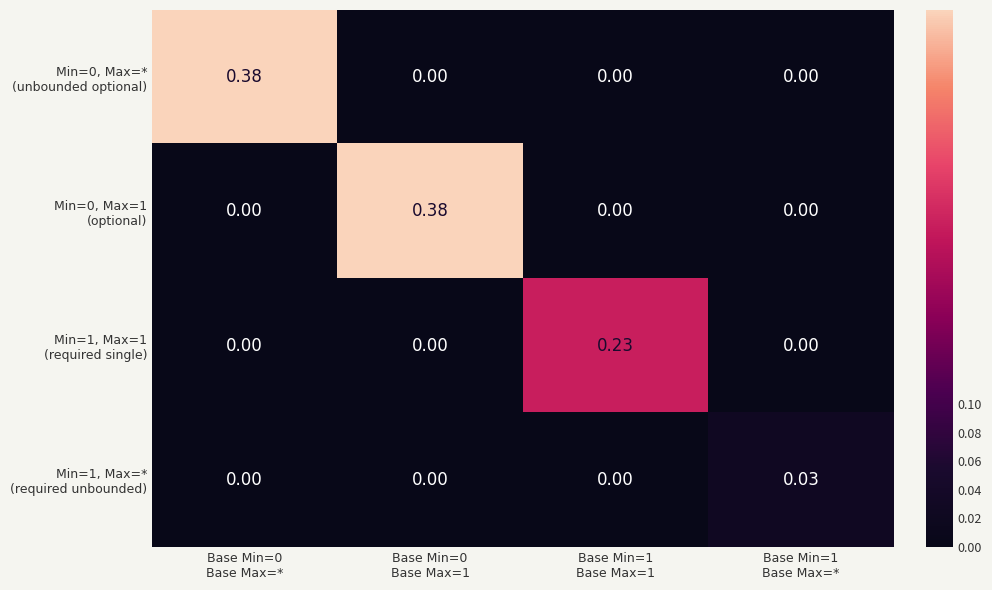

At how many categories does at least one series exceed 0?

4